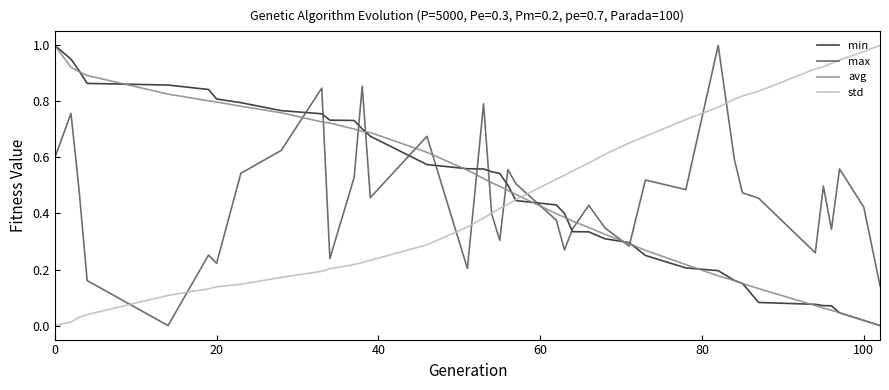

After their last crossing, which series has the higher values: avg or std?

std